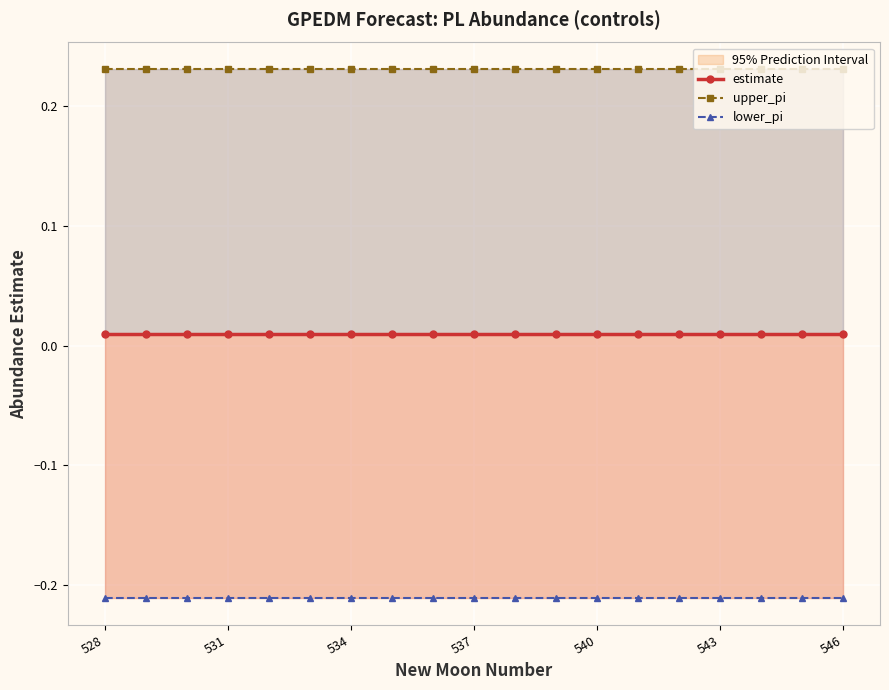

True or false: upper_pi and lower_pi cross at least once.

False